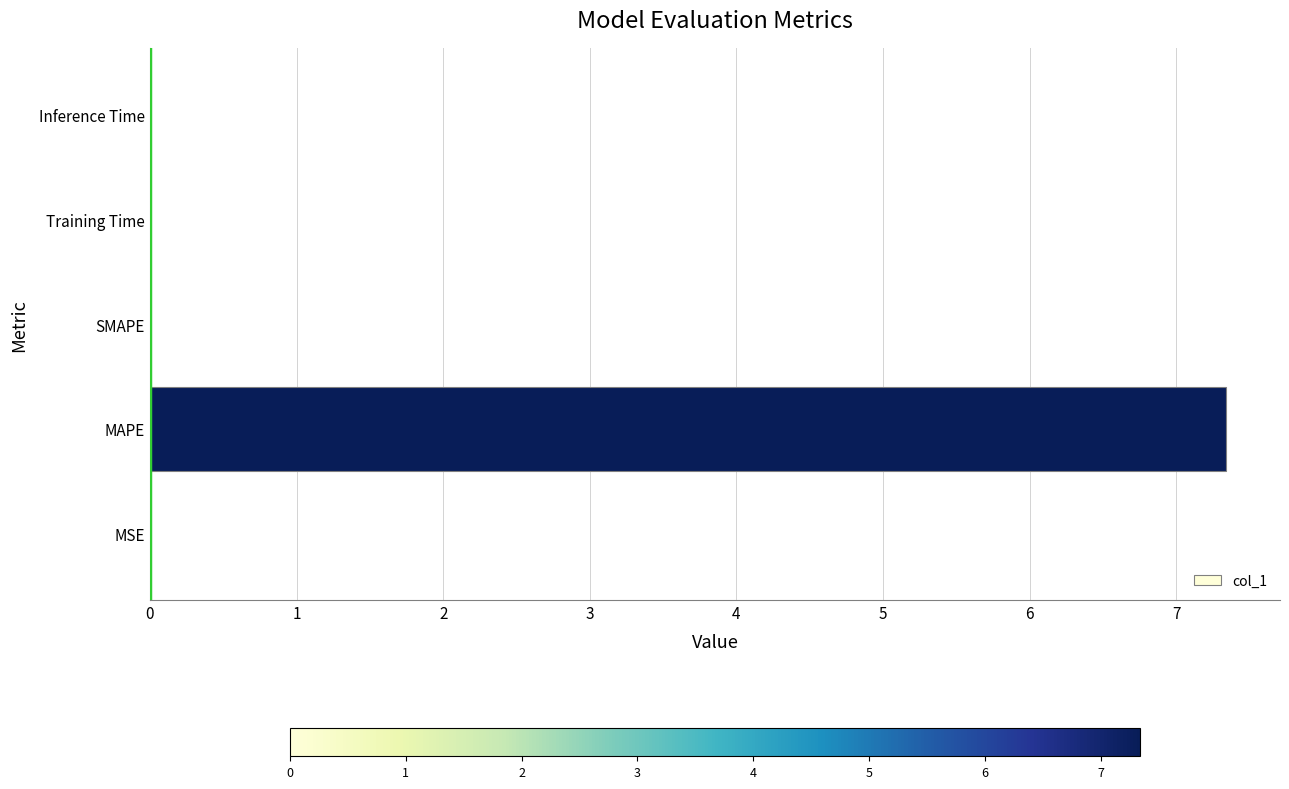

What is the sum of all values?

7.3